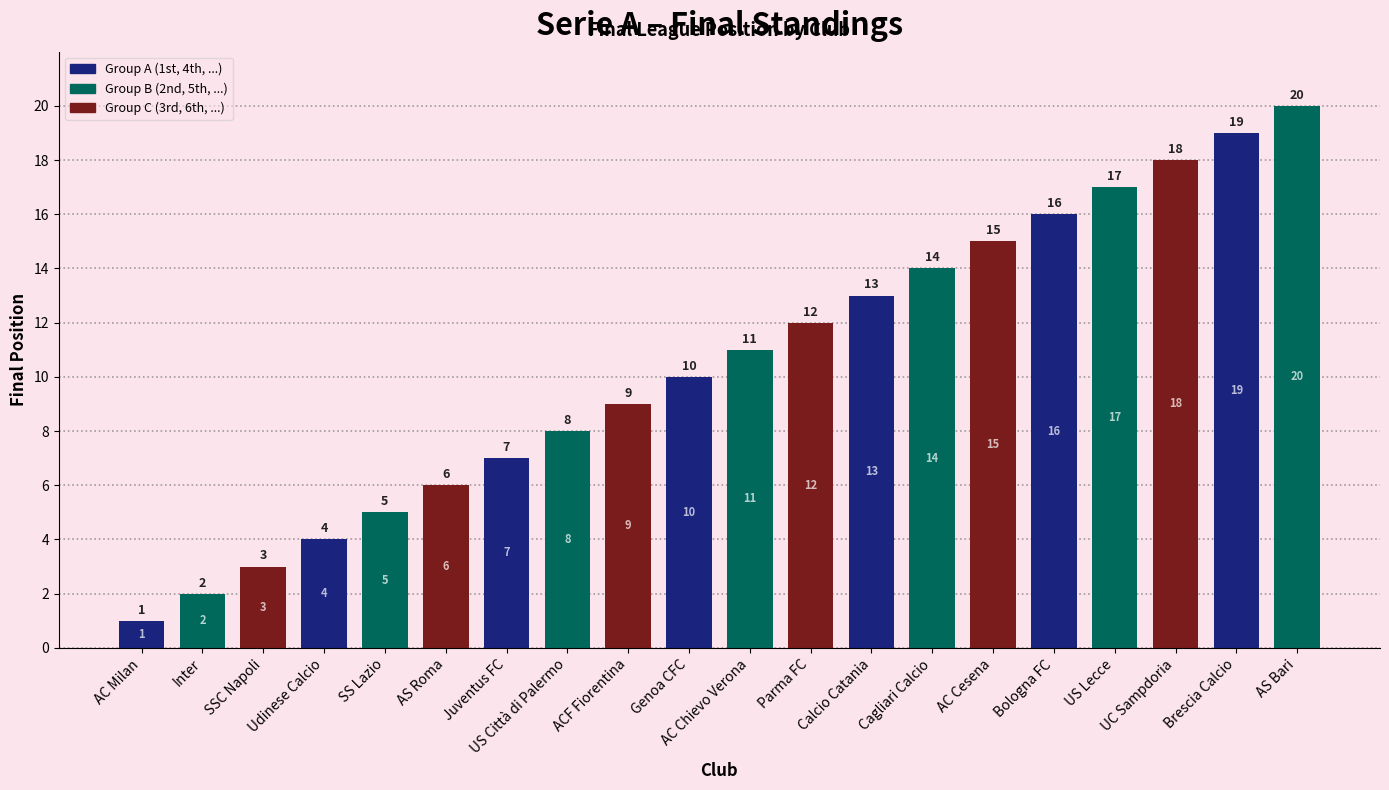

What is the value of the 11th bar from the left?

11